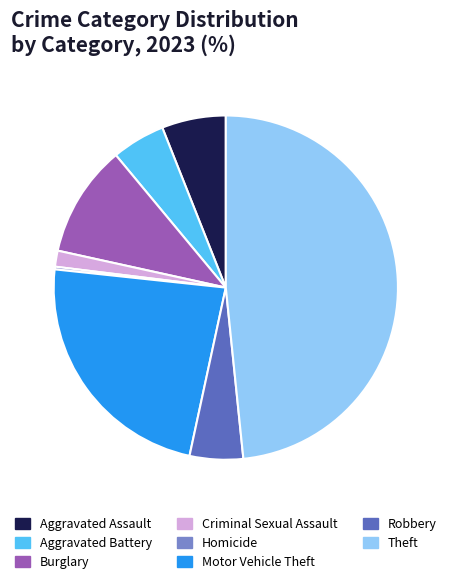

The Aggravated Battery slice represents 5% of the pie. True or false?

True